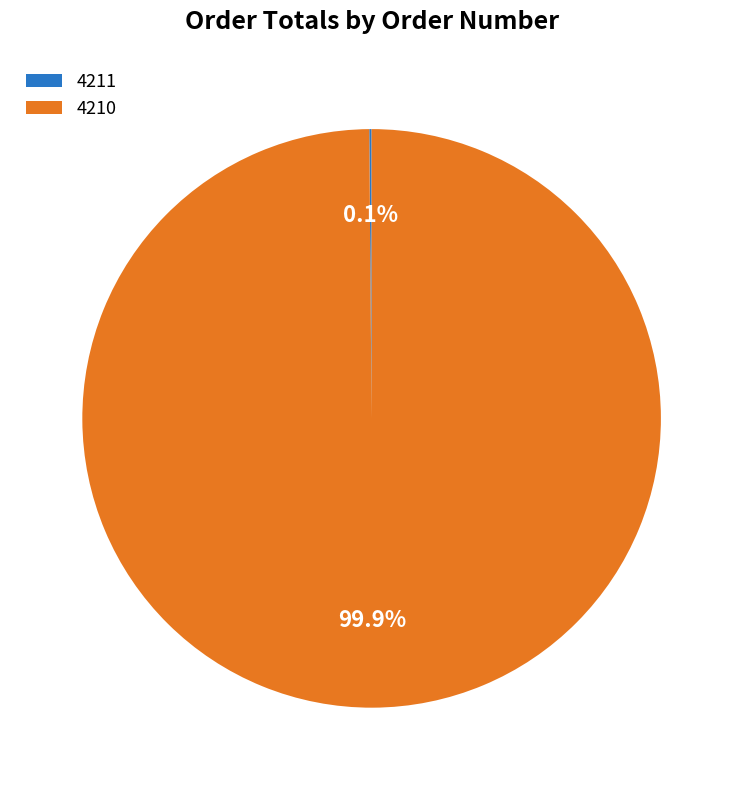

To the nearest percent, what is the average slice percentage?

50%